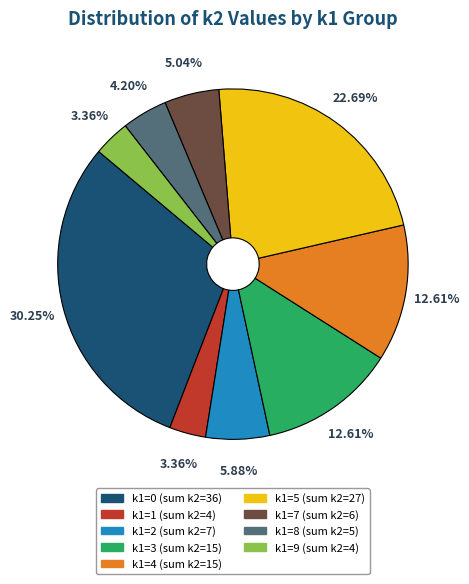

Is there a majority slice in this chart?

No